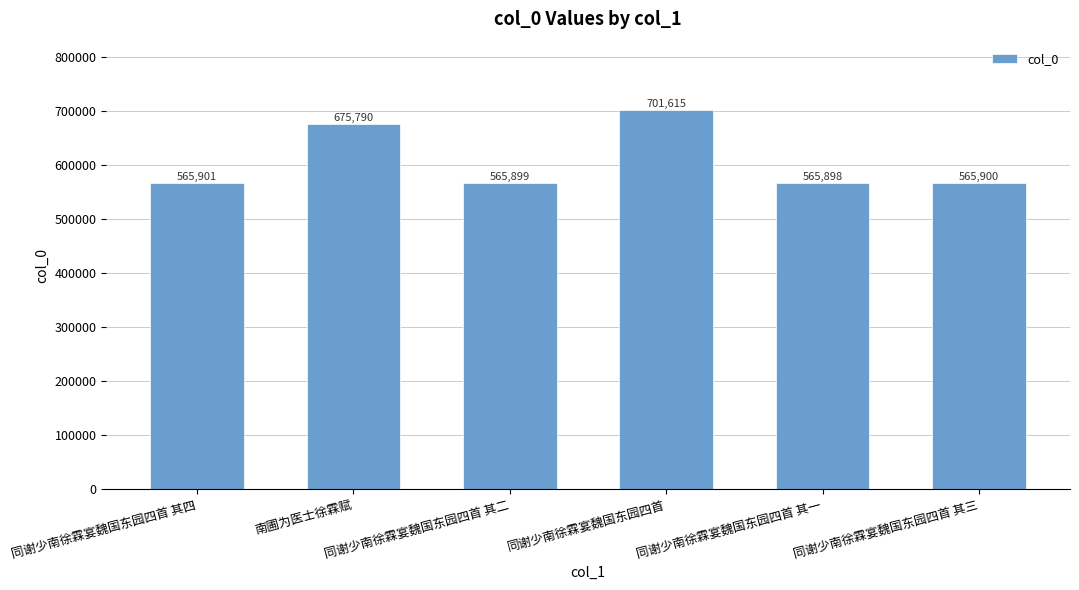

What position from the right is 南圃为医士徐霖赋?

5